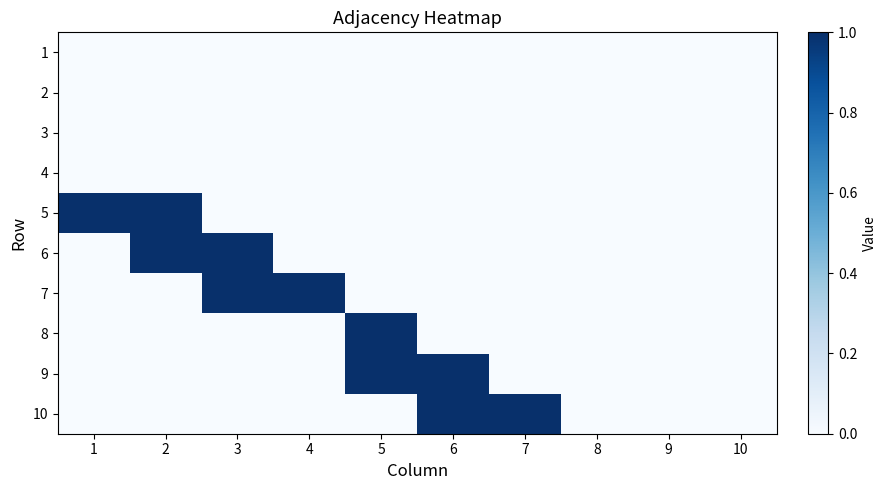

What is the difference between the highest and lowest values at 7?

1